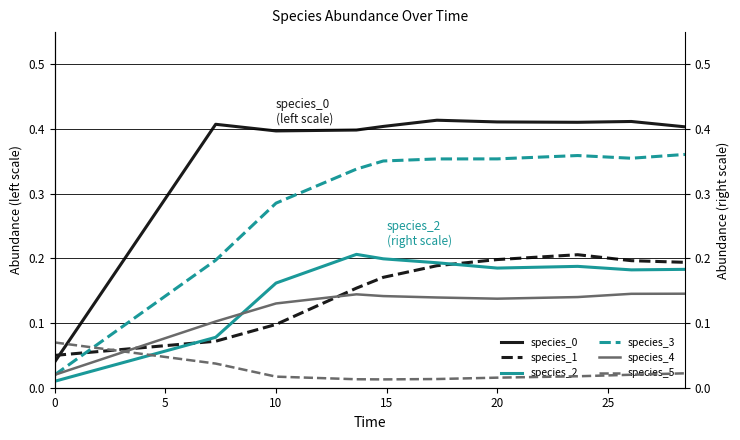

Is it true that species_1 equals 0.1 at 10?

True